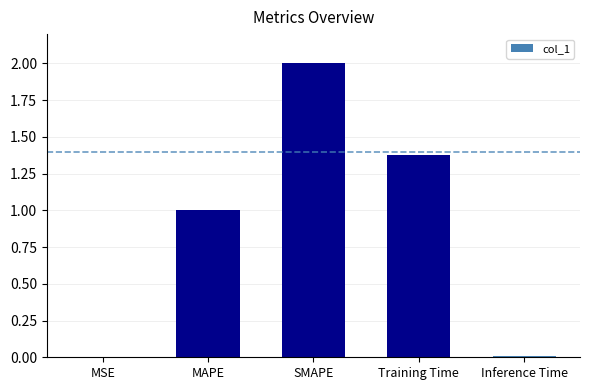

Is it true that the value at Inference Time is 0.0?

True